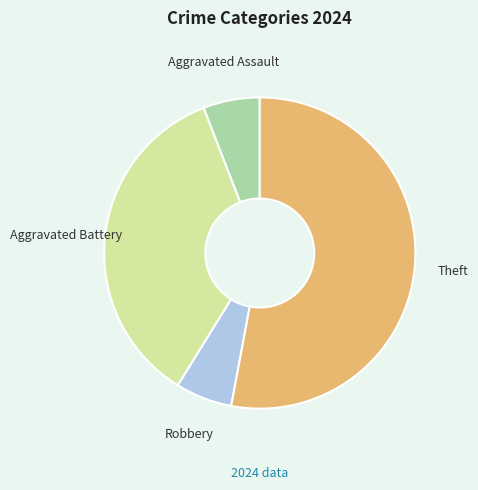

Which category has the biggest portion of the pie?

Theft